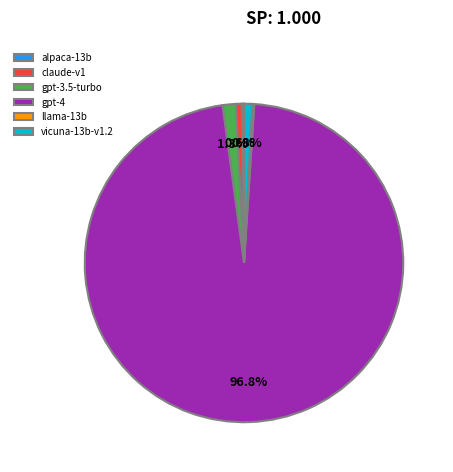

What is the majority slice?

gpt-4